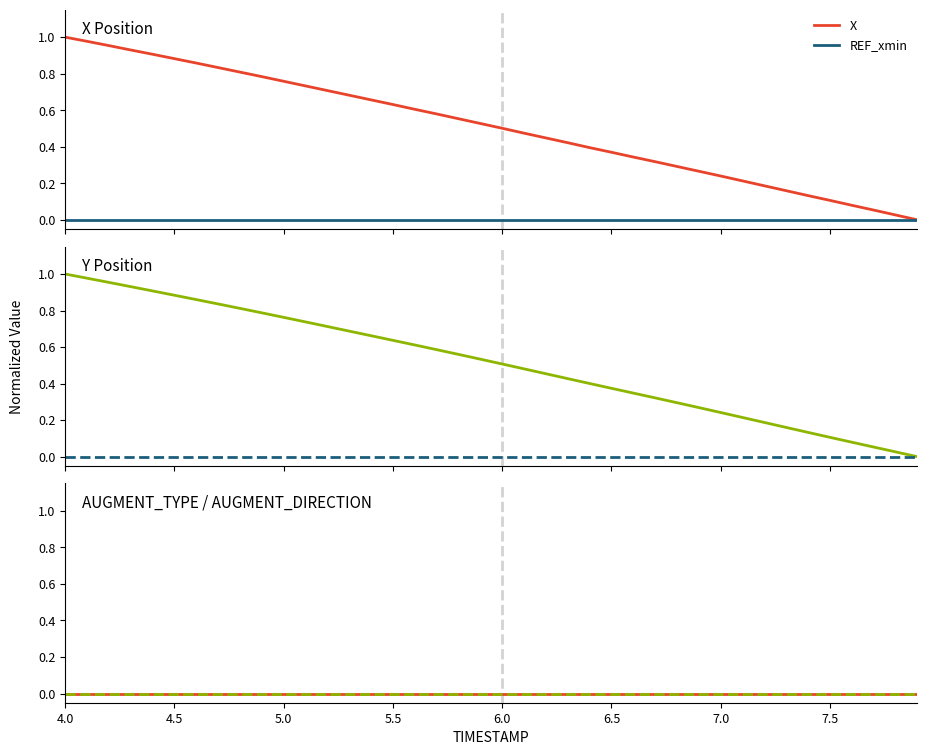

At which category is the sum across all series the highest?

4.0